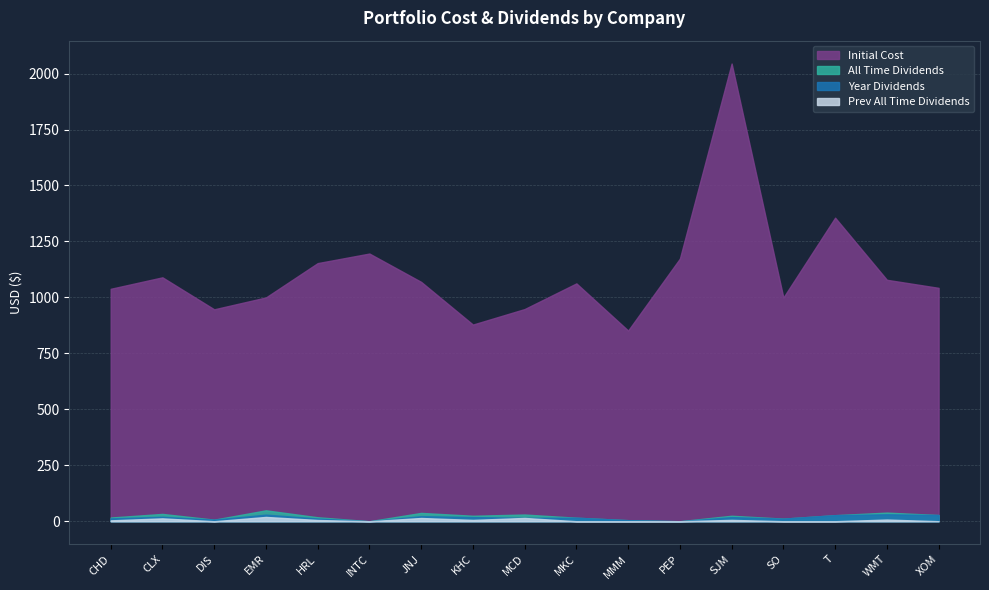

How many values in Year Dividends are above zero?

15